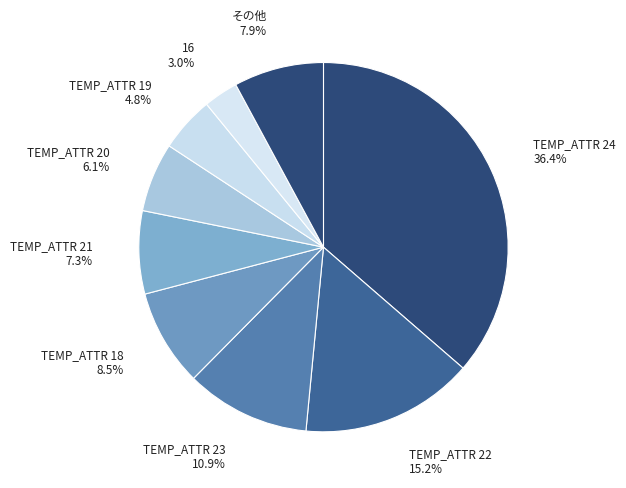

Count the number of slices in the pie.

9